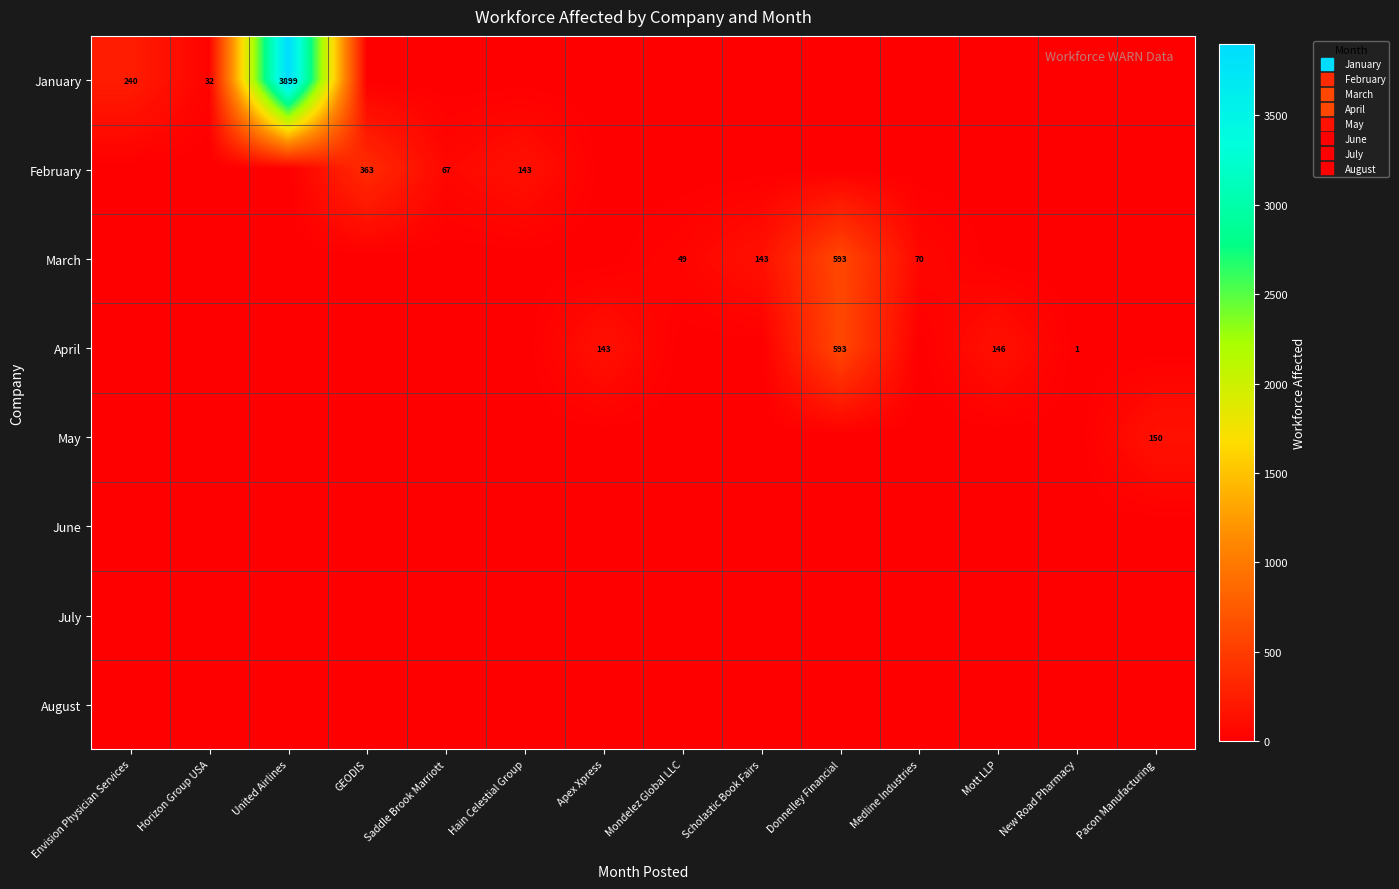

True or false: January has a value of 0 at Mondelez Global LLC.

True